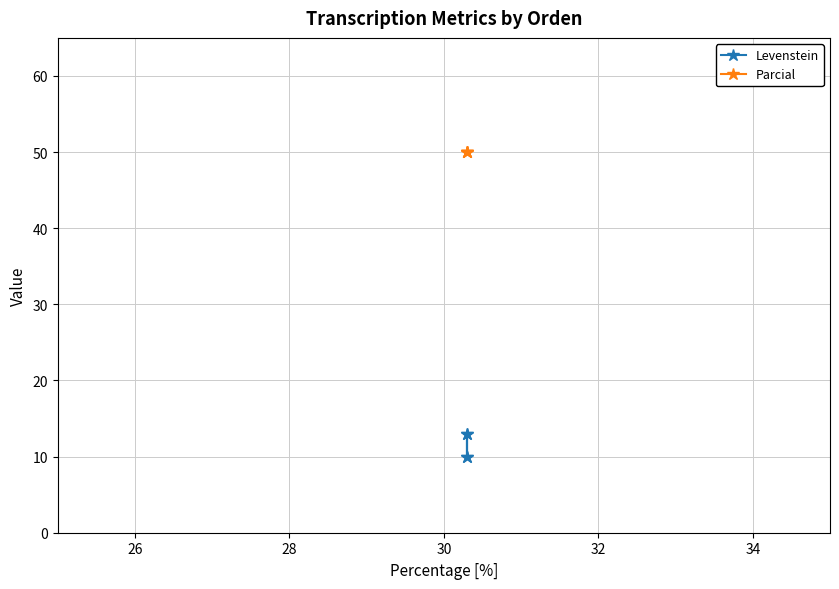

Which series has the largest total across all categories?

Parcial